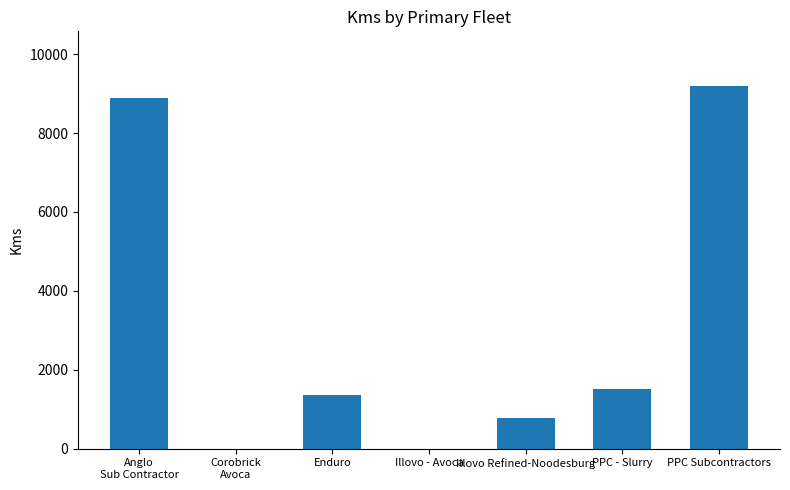

What is the difference between the values at Illovo - Avoca and Enduro?

1353